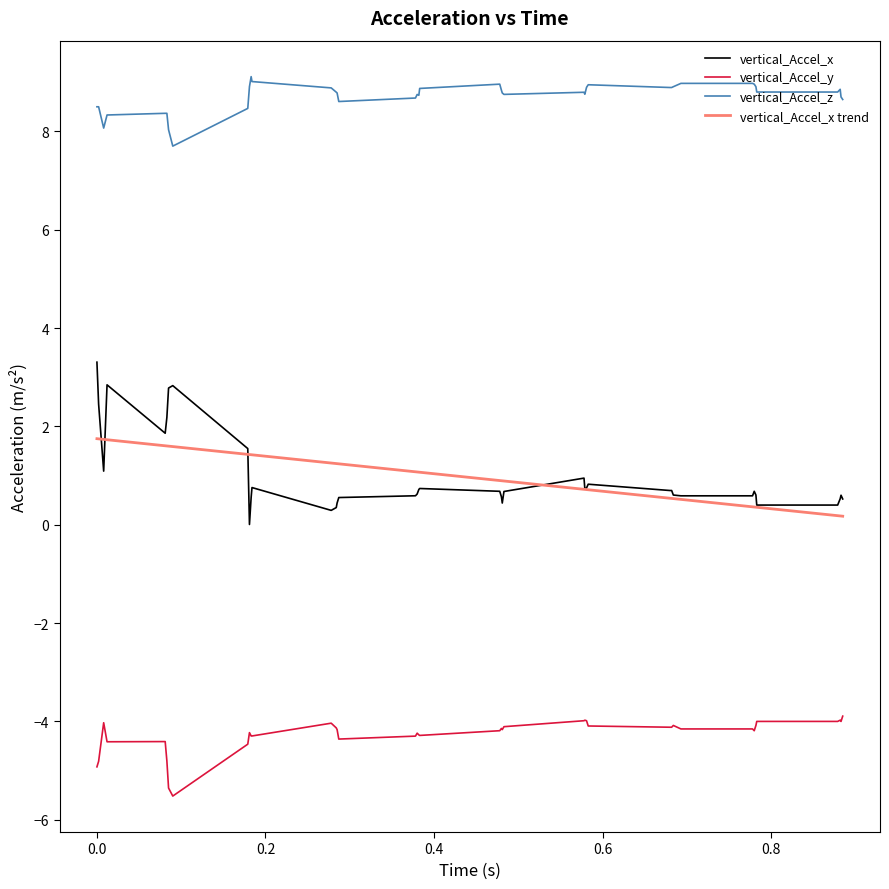

True or false: vertical_Accel_x and vertical_Accel_y intersect in this chart.

False